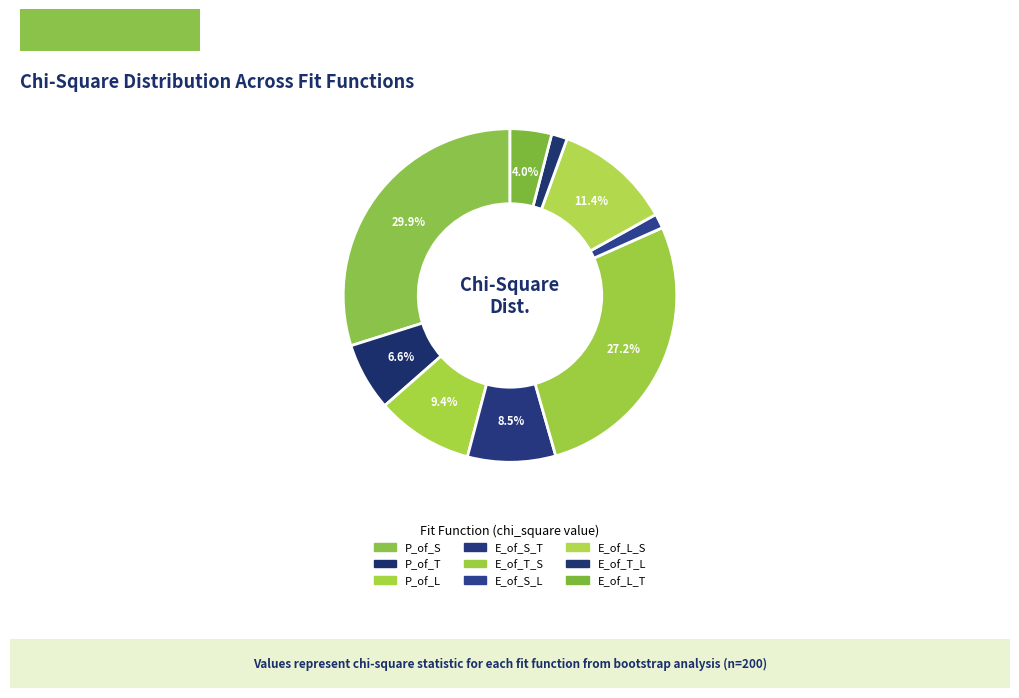

True or false: P_of_S accounts for 36% of the total.

False